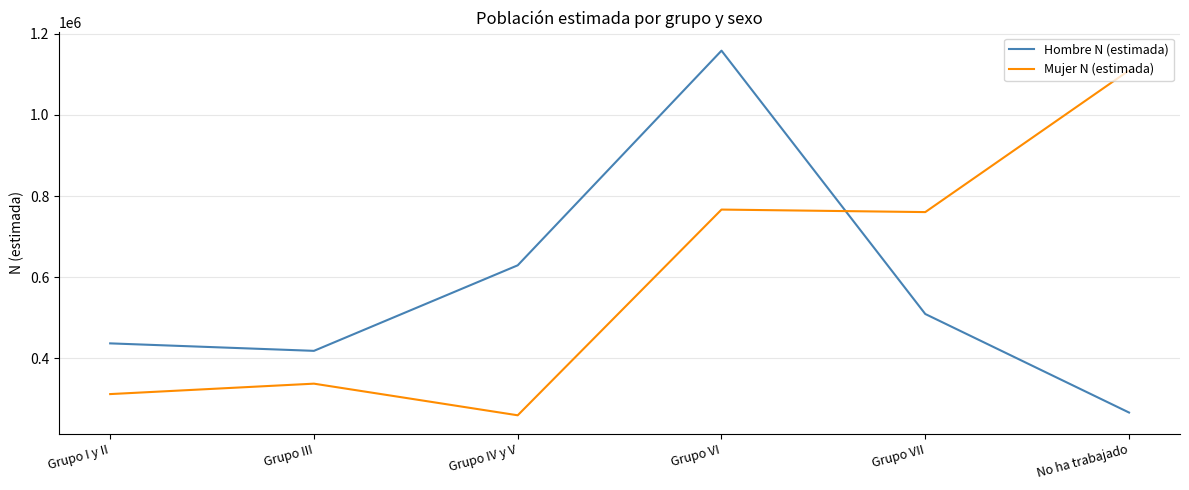

What are all the series names shown in the legend?

Hombre N (estimada), Mujer N (estimada)